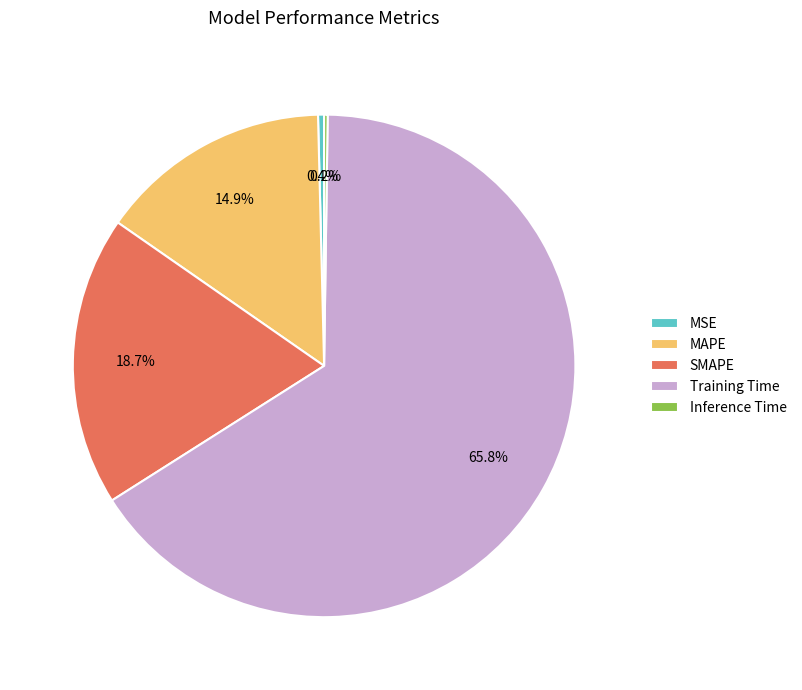

Combined, do MSE and SMAPE account for over 50%?

No